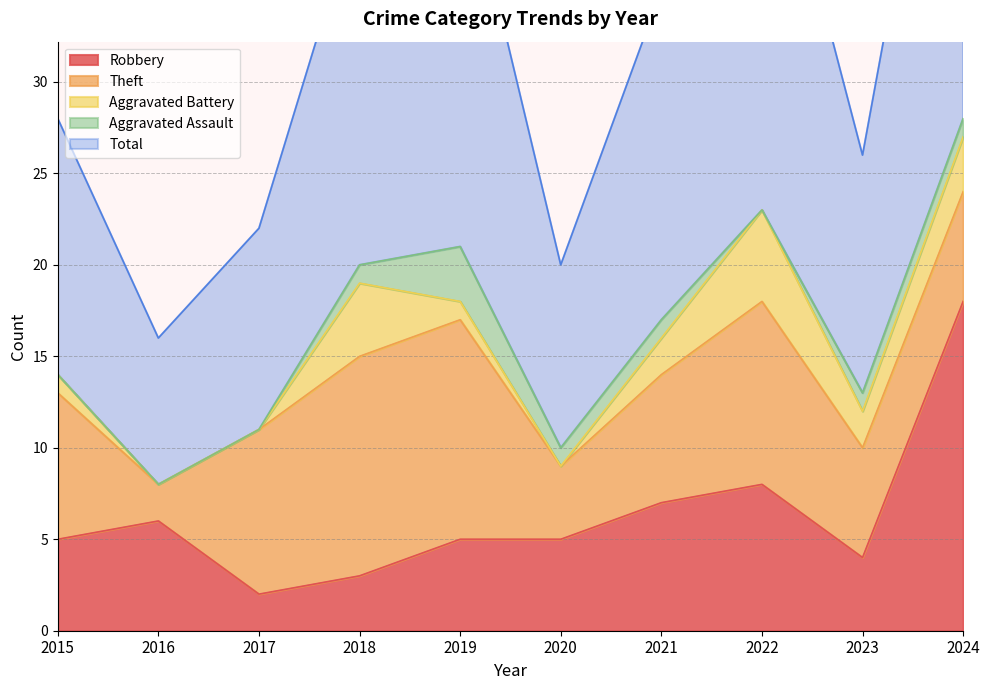

Is the value of Total at 2021 greater than the value of Aggravated Battery at 2019?

Yes